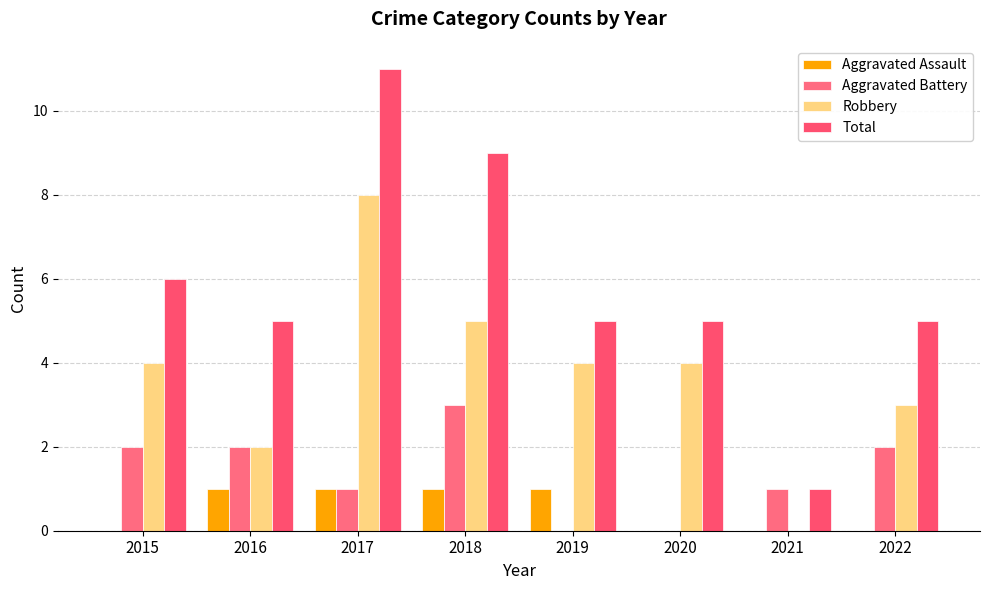

Count the number of categories in the chart.

8